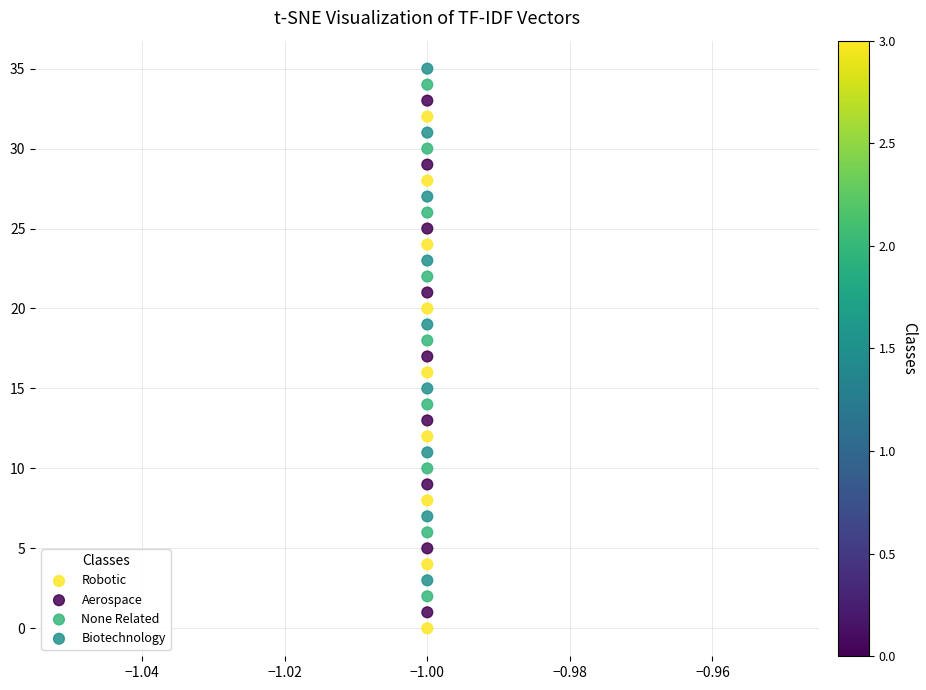

Across all data points, what is the range of Y values (max minus min)?

35